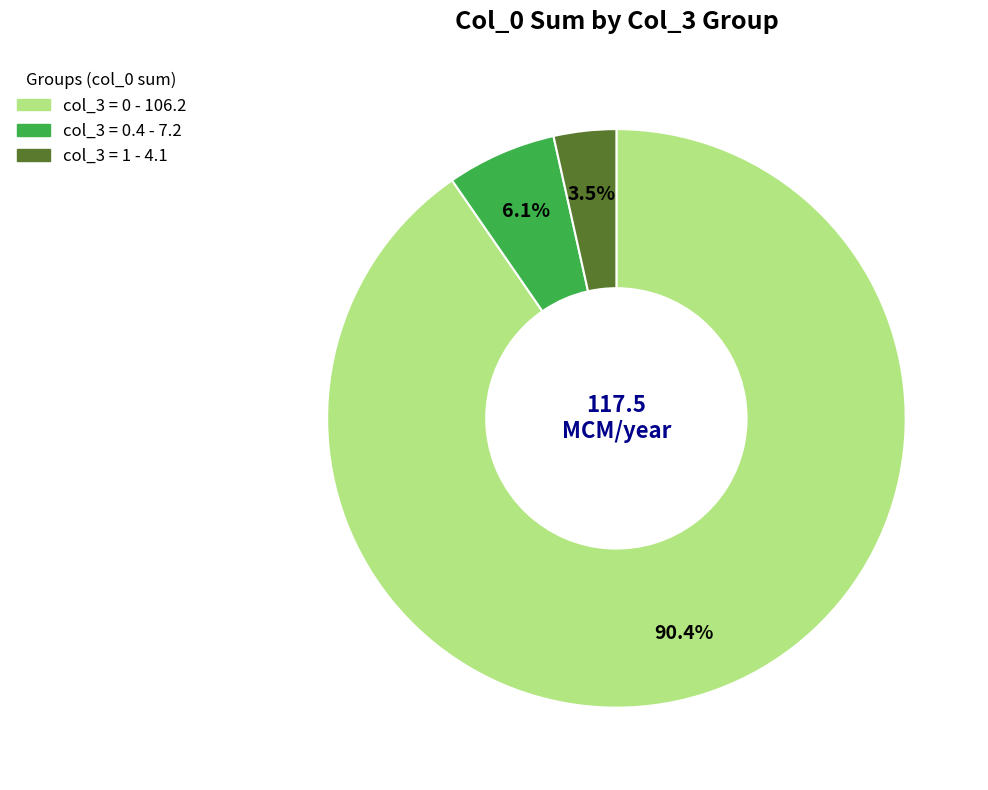

Is there any slice that represents more than half of the pie?

Yes